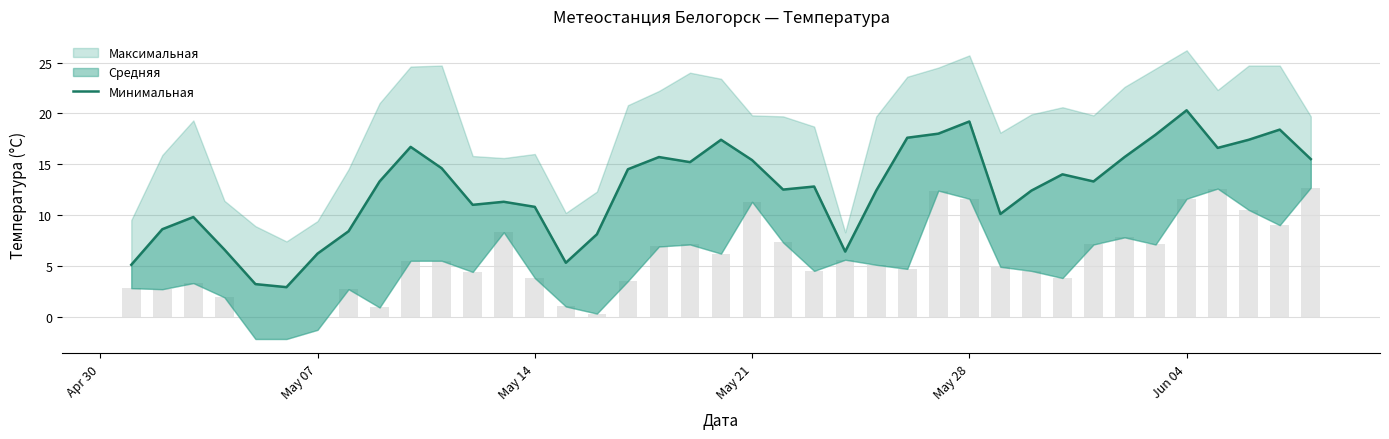

How many bars are there in total?

39